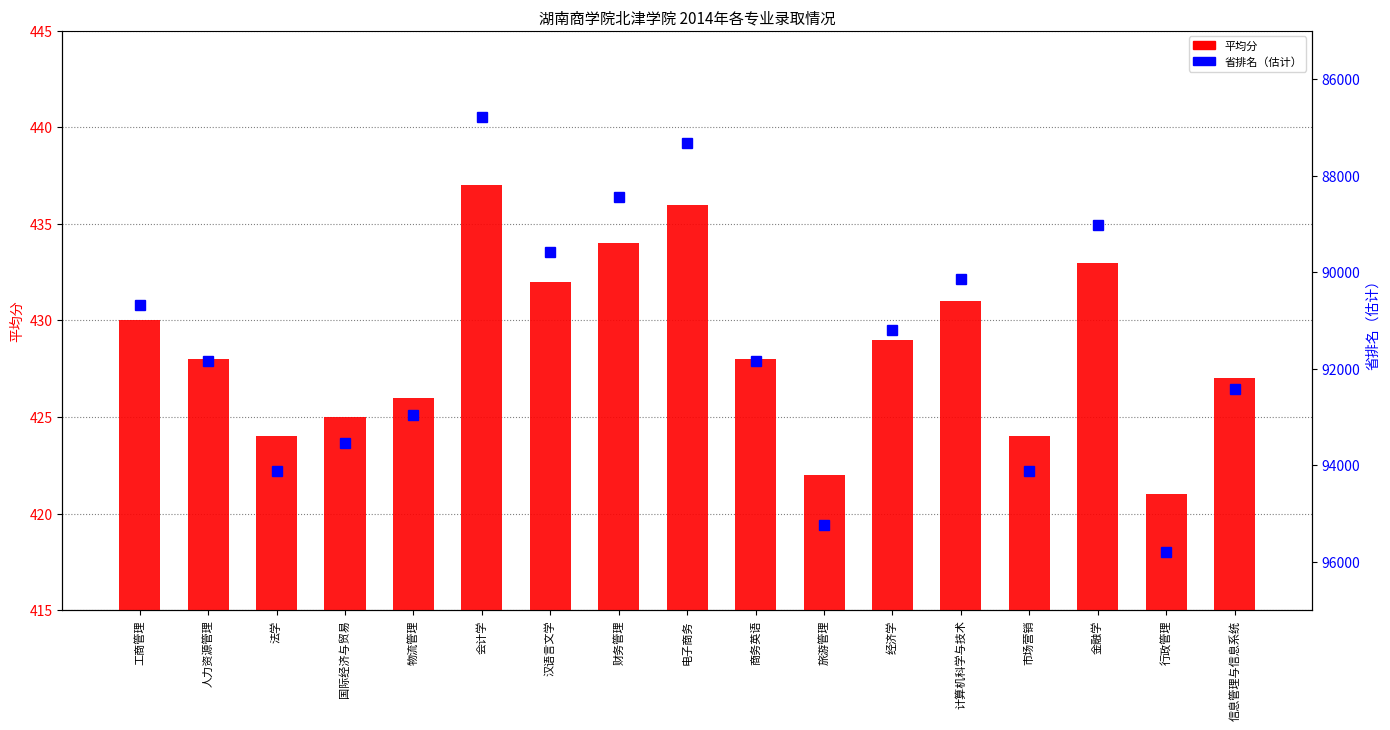

List the labels in order of 省排名（估计） value, smallest first.

会计学, 电子商务, 财务管理, 金融学, 汉语言文学, 计算机科学与技术, 工商管理, 经济学, 人力资源管理, 商务英语, 信息管理与信息系统, 物流管理, 国际经济与贸易, 法学, 市场营销, 旅游管理, 行政管理